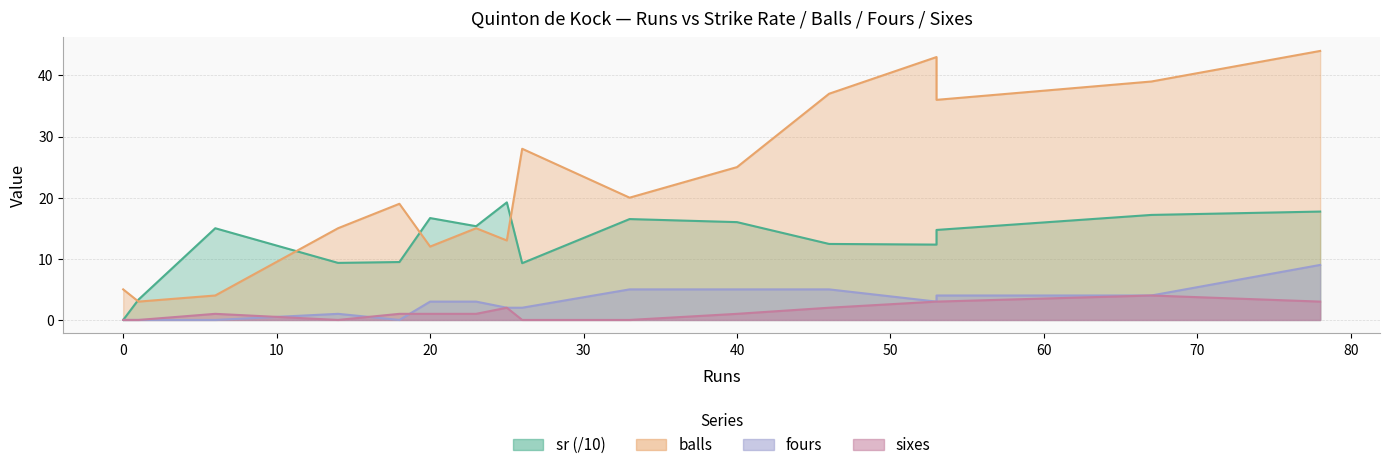

True or false: fours and balls cross at least once.

False